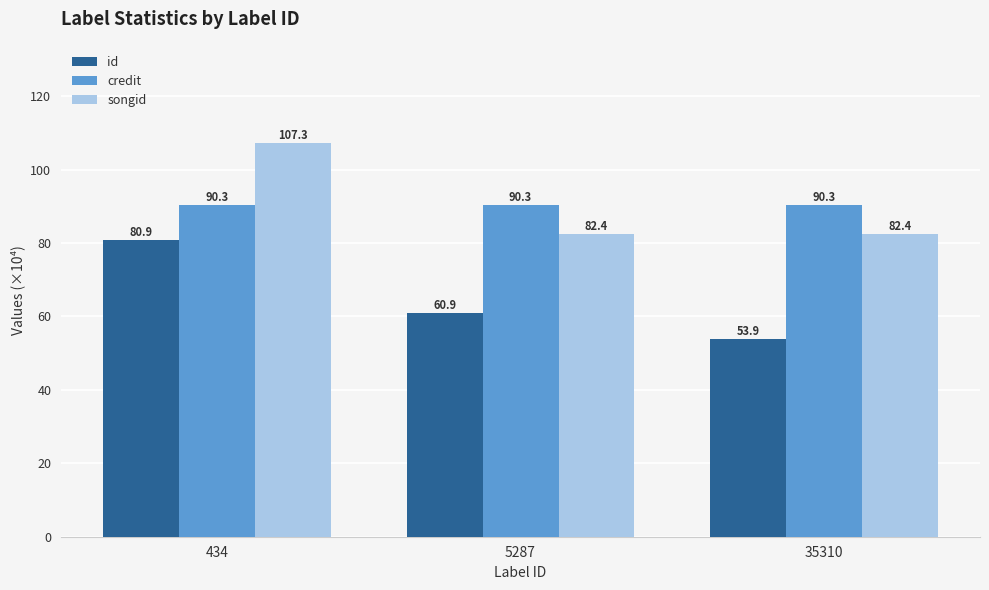

Are the bars grouped side by side (vs. stacked)?

Yes